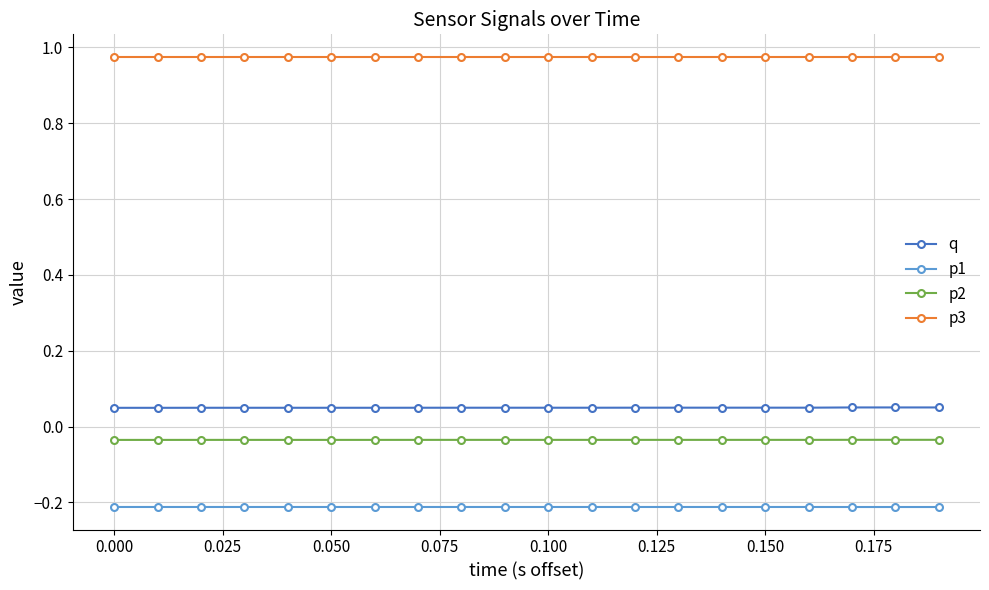

Count the q values in the range 0 to 1.

20